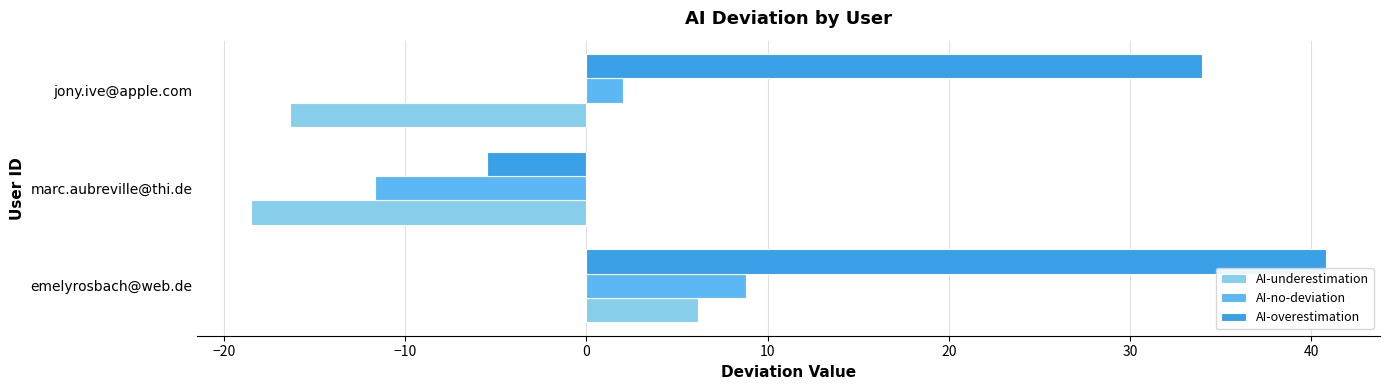

Is it true that AI-overestimation equals 40.8 at emelyrosbach@web.de?

True